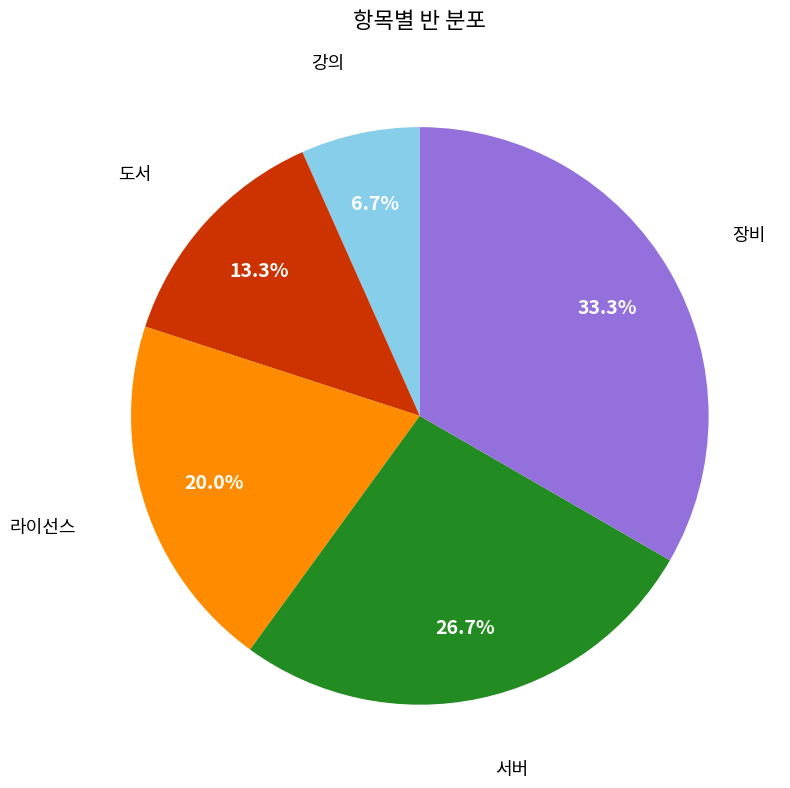

Is there any slice that represents more than half of the pie?

No